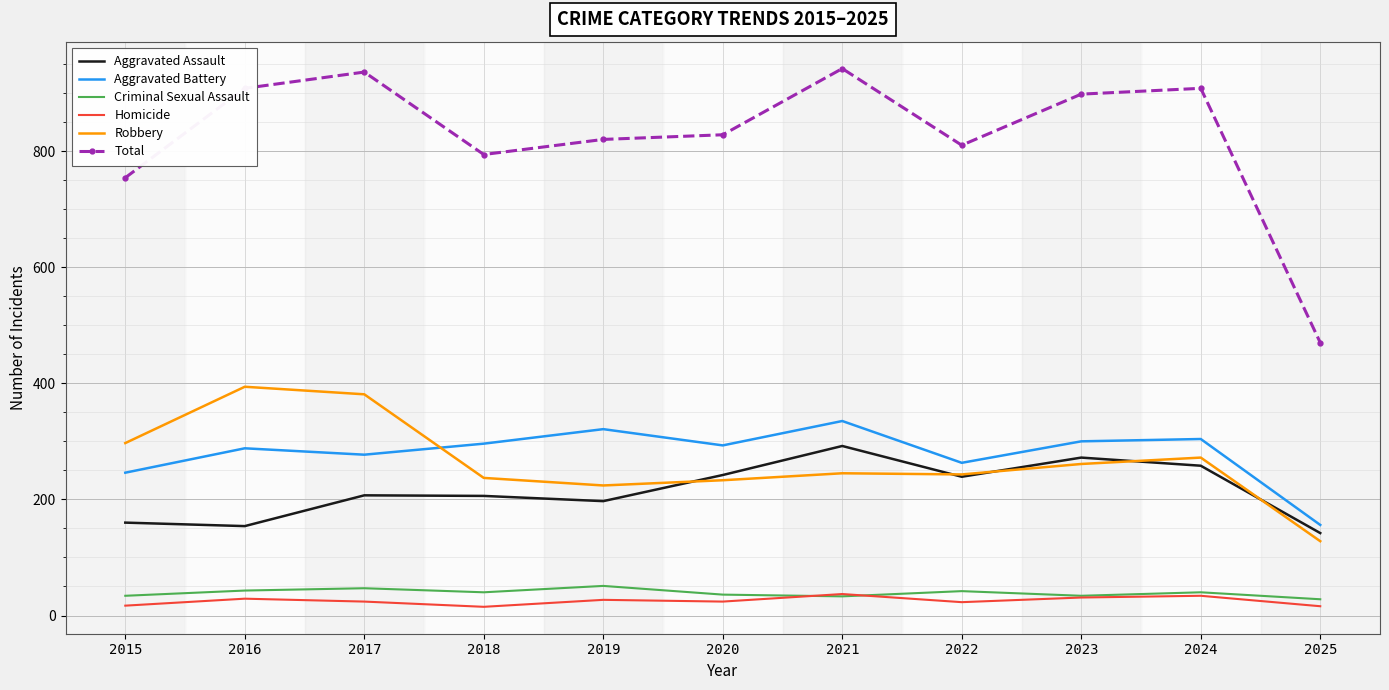

Is it true that Aggravated Battery equals 263 at 2022?

True